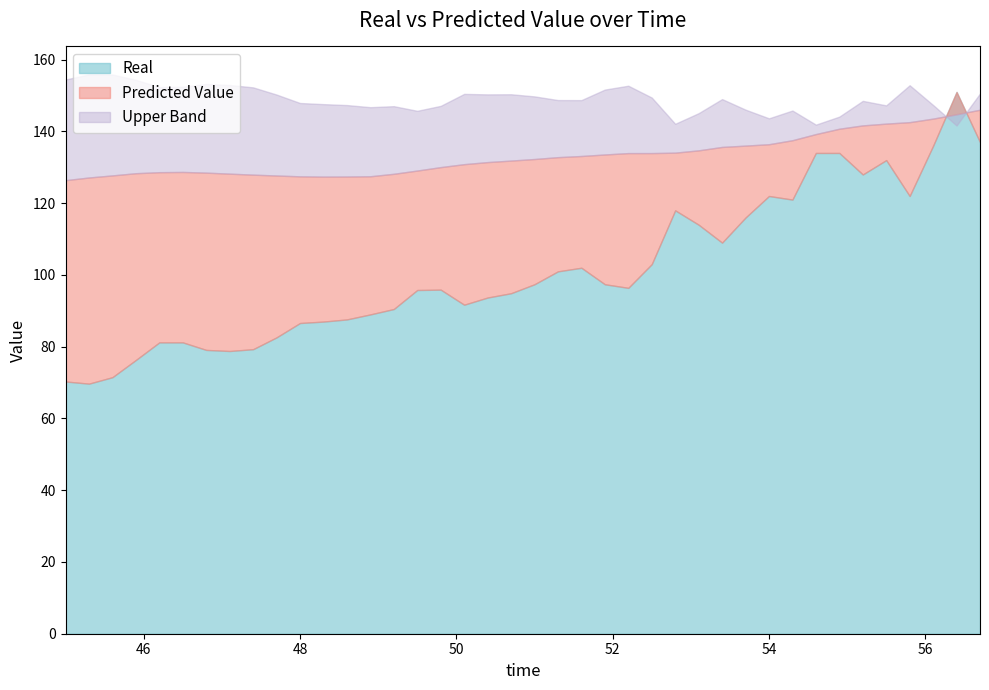

True or false: Predicted Value has more than 1 interior local peaks.

False